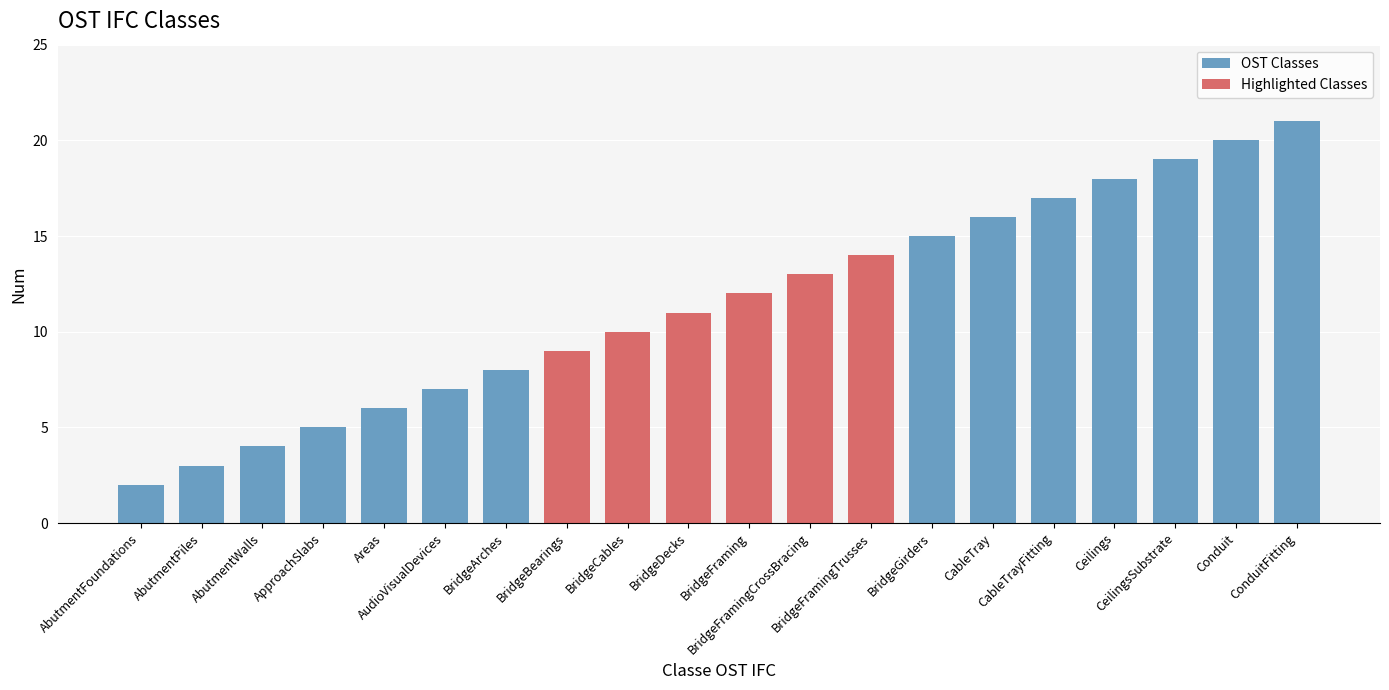

What is the difference between the maximum and minimum values in the OST Classes series?

19